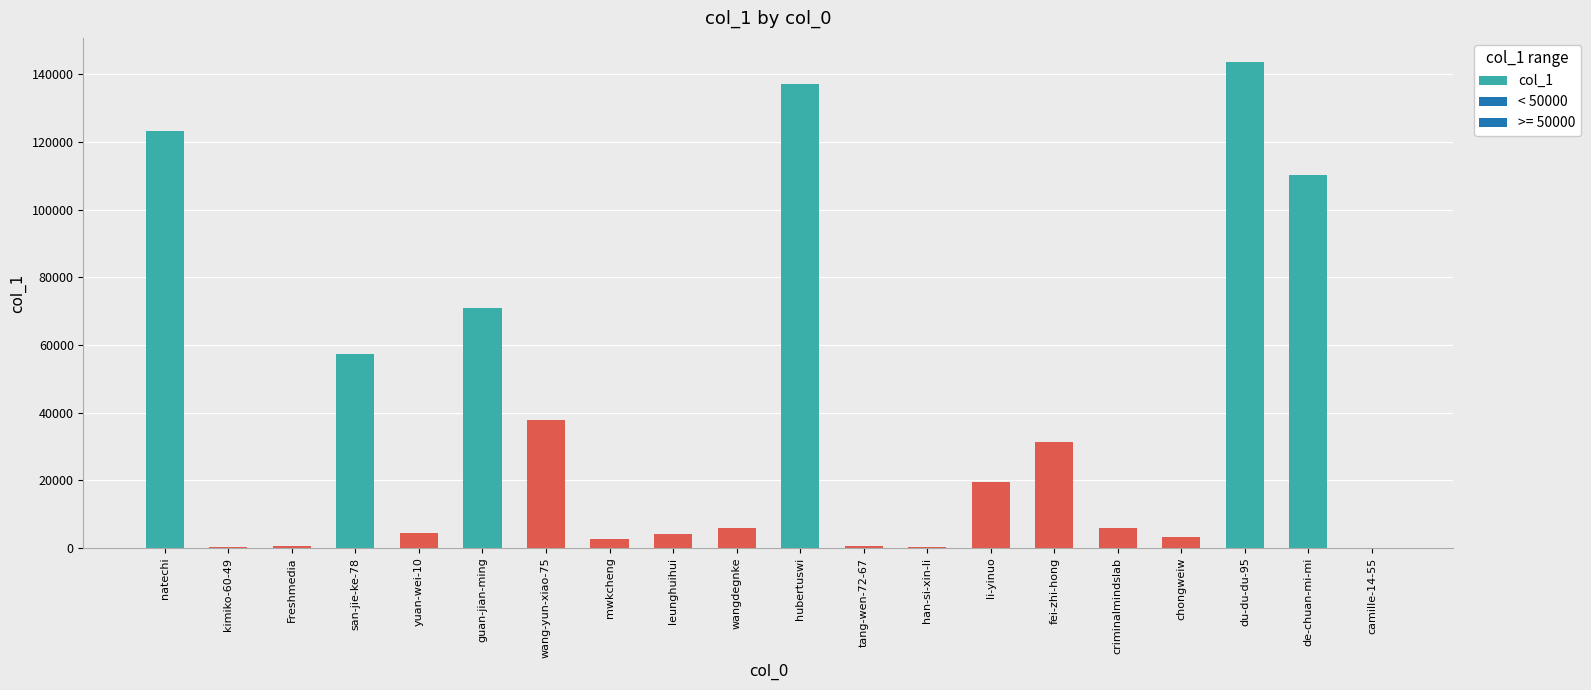

Count the number of data series in this chart.

1